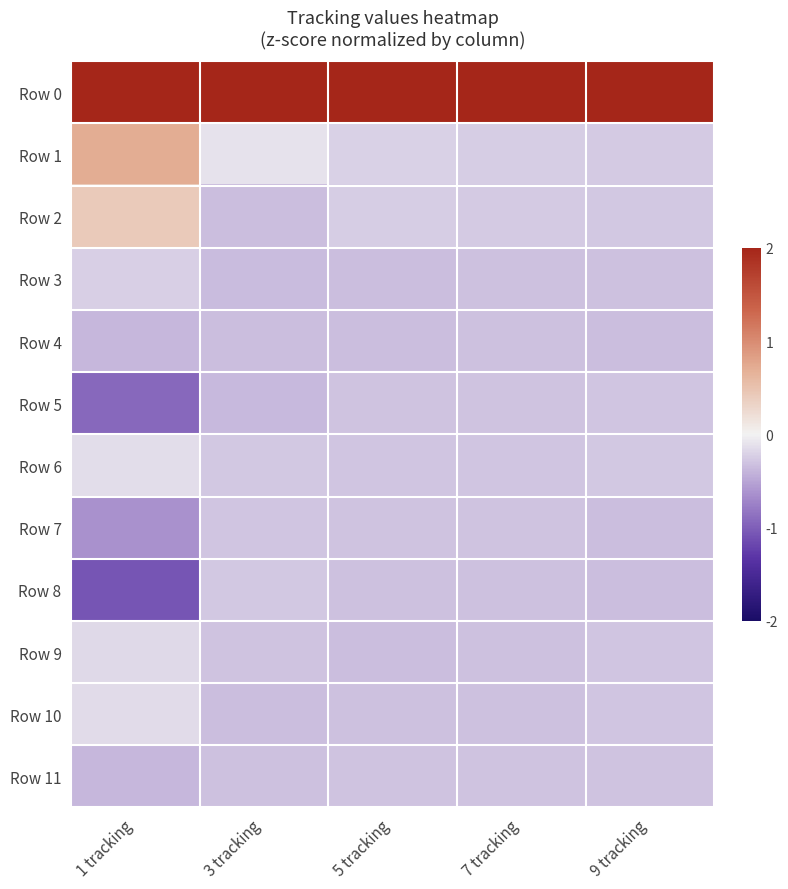

Which series changed the most between 3 tracking and 5 tracking?

Row 1